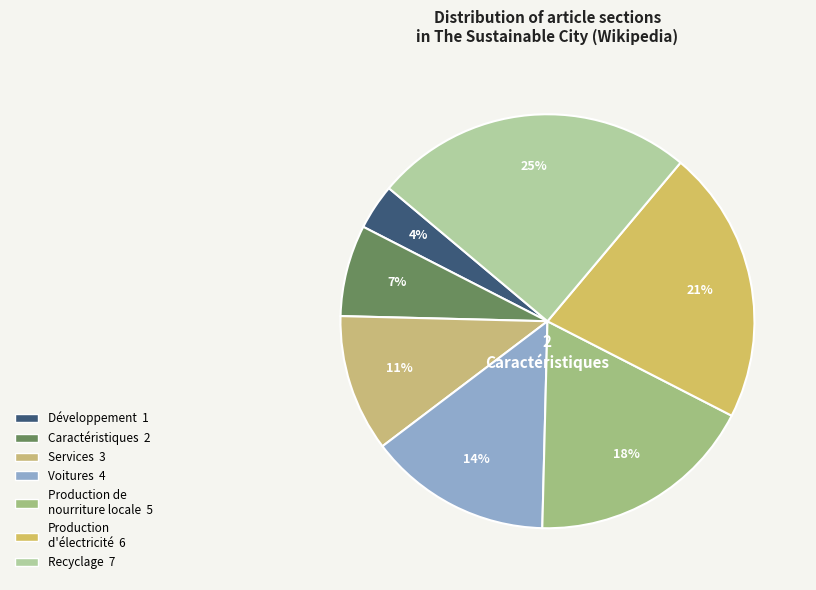

How much of the chart is everything except Caractéristiques?

92.9%